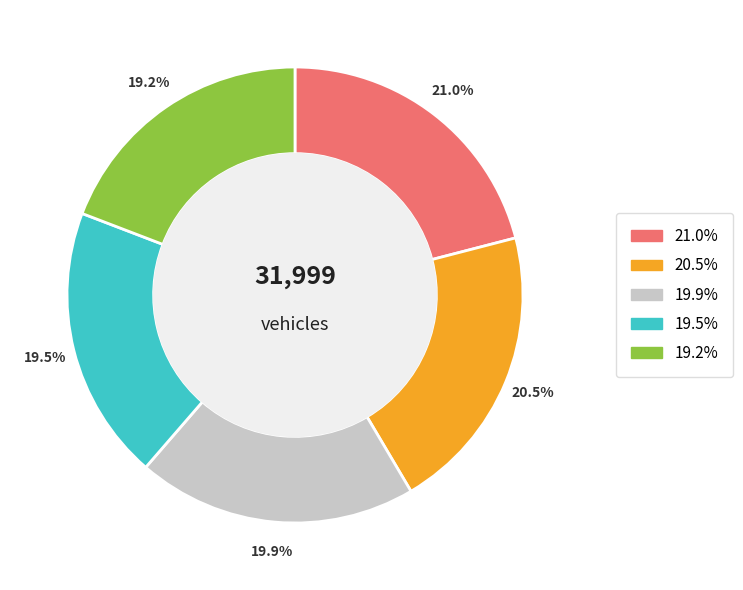

Does any single category account for the majority?

No